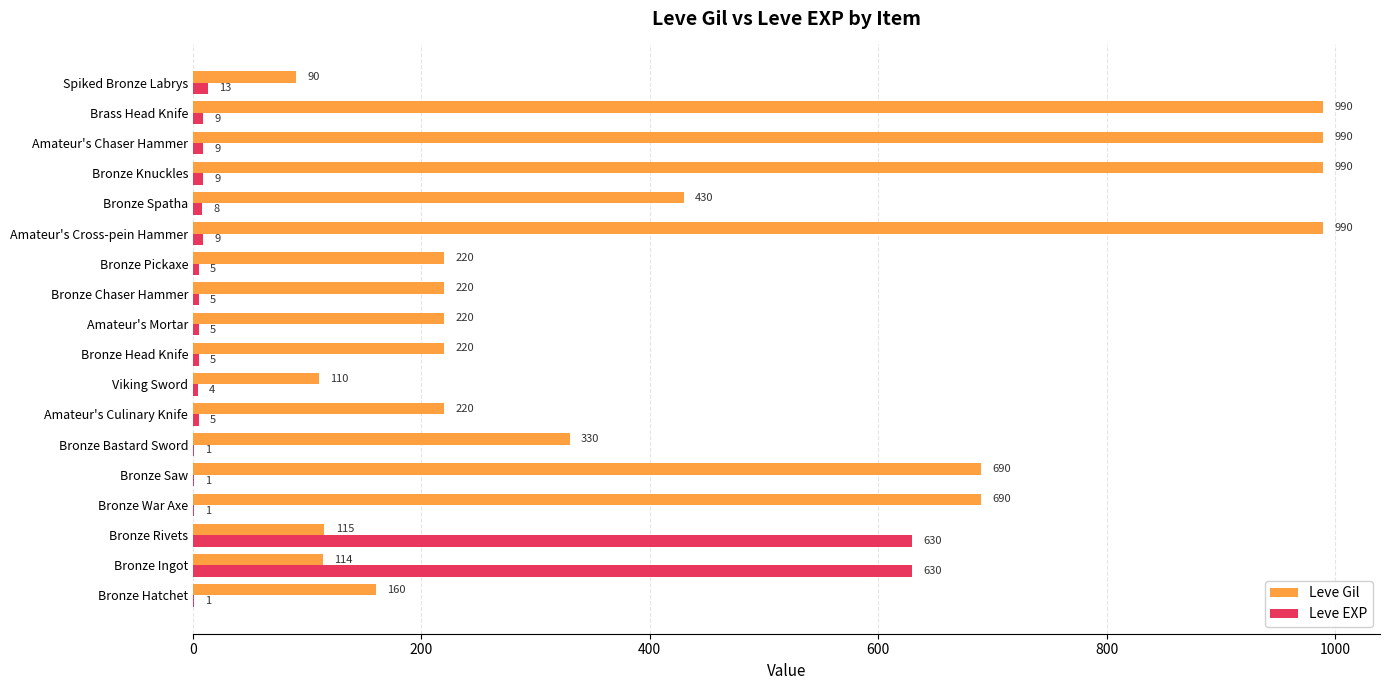

What value does the Leve Gil series have at Spiked Bronze Labrys?

90